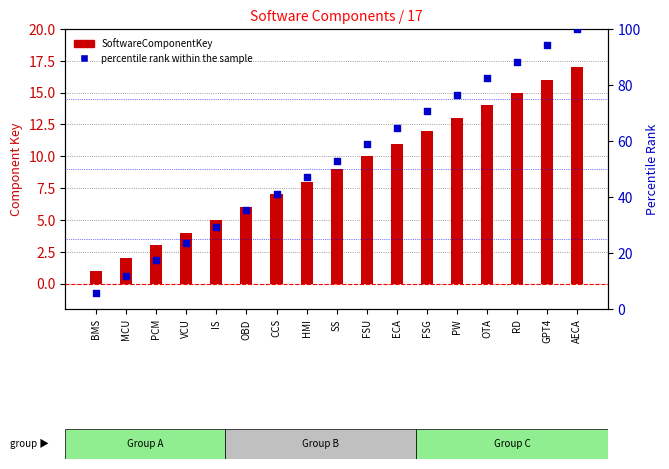

What are all the series names shown in the legend?

SoftwareComponentKey, percentile rank within the sample